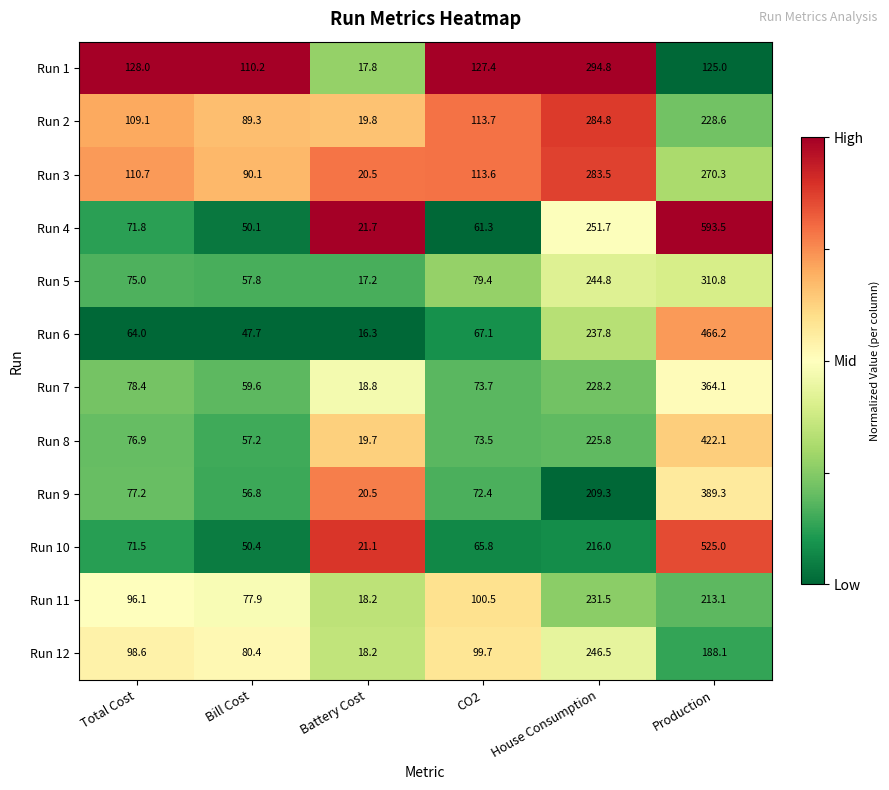

Between Total Cost and House Consumption, which series saw the biggest shift?

Run 4